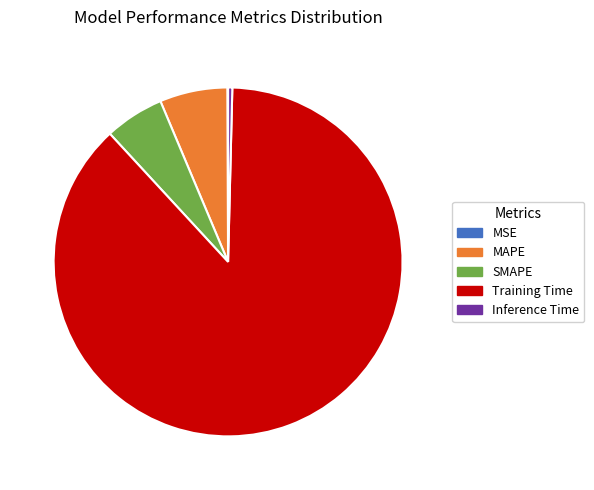

Which has a higher value, 5.5% (0.2424) or 6.3% (0.2758)?

6.3% (0.2758)